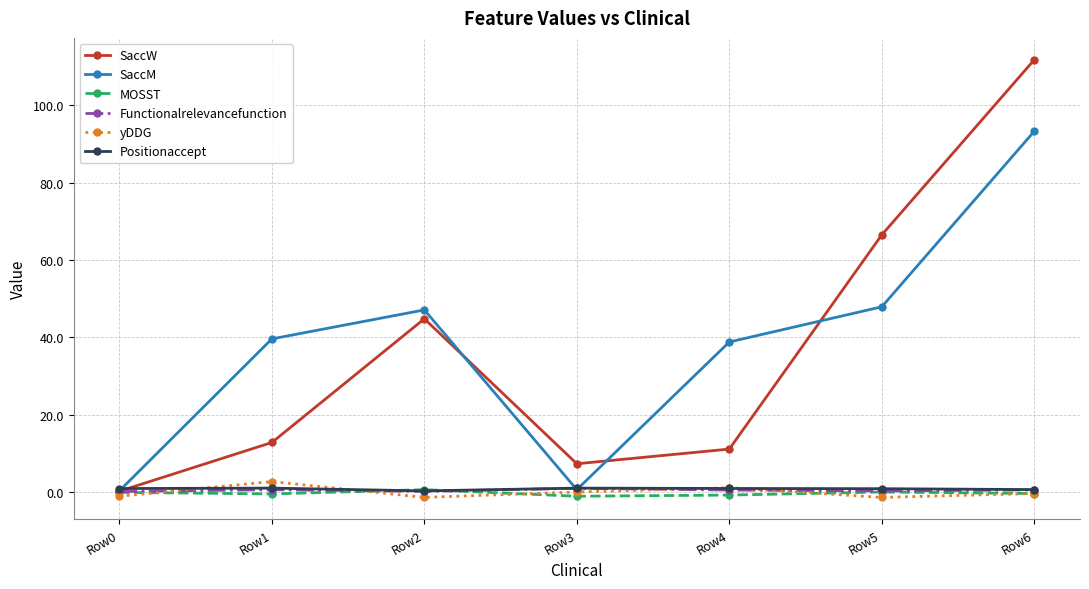

Which series has the largest total across all categories?

SaccM